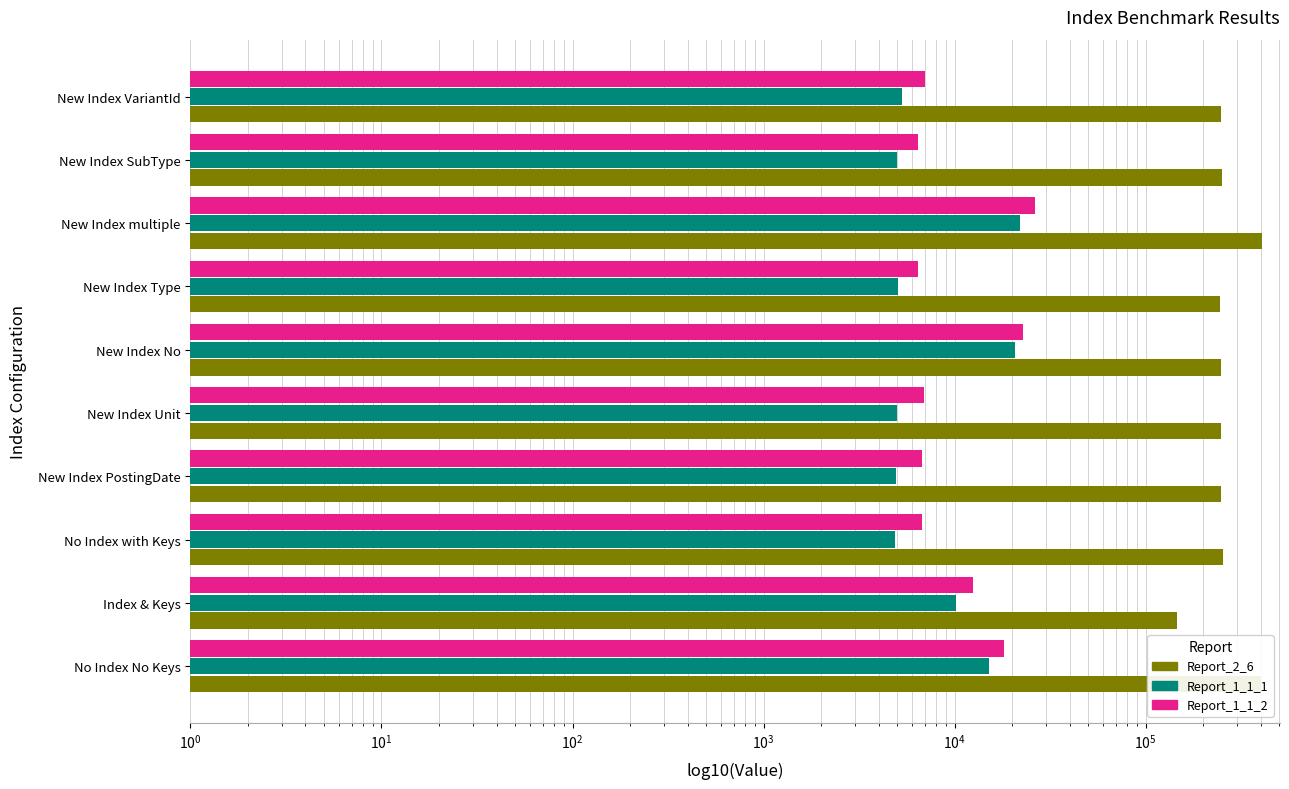

What are all the series names shown in the legend?

Report_2_6, Report_1_1_1, Report_1_1_2